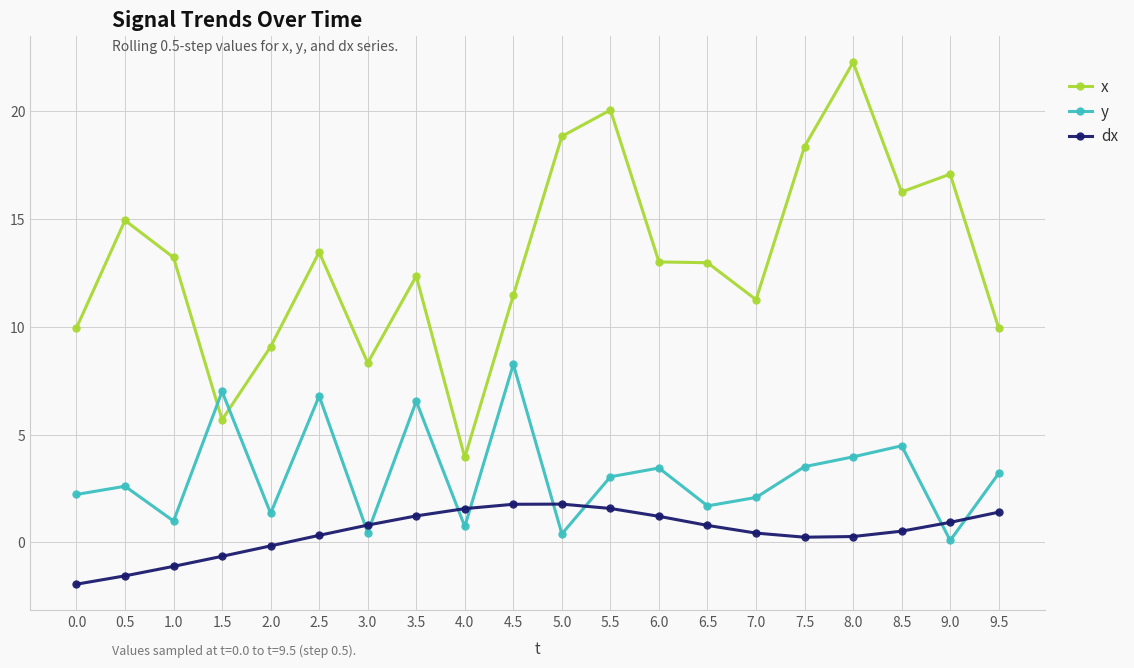

What is the value of the x point at the 19th from the left?

17.1